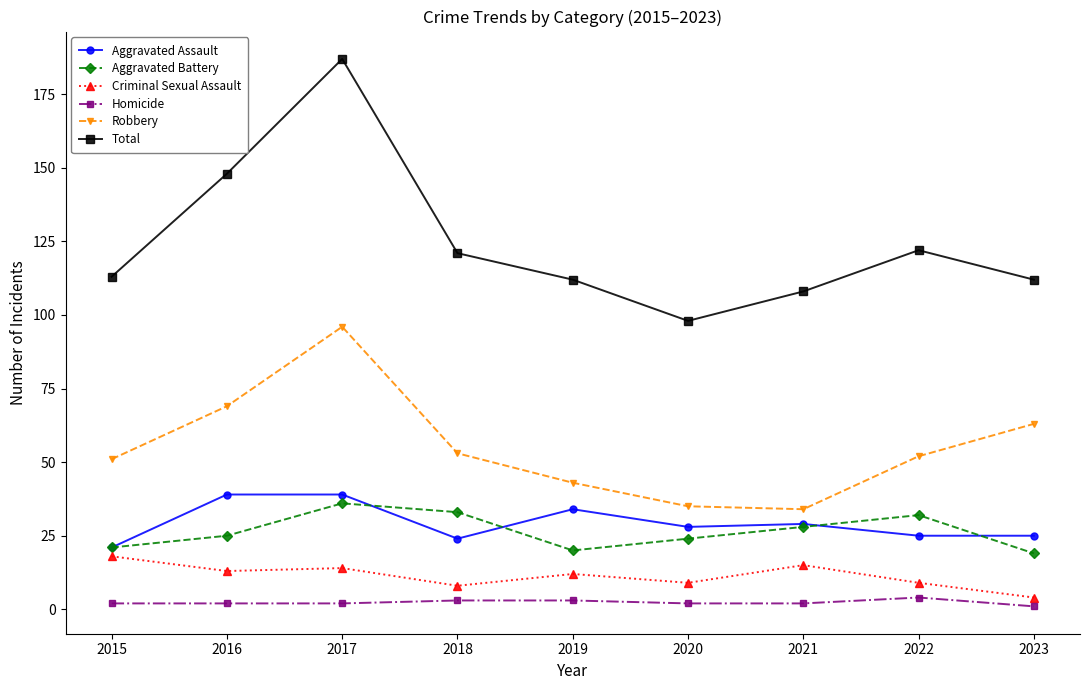

How many series are shown in this chart?

6